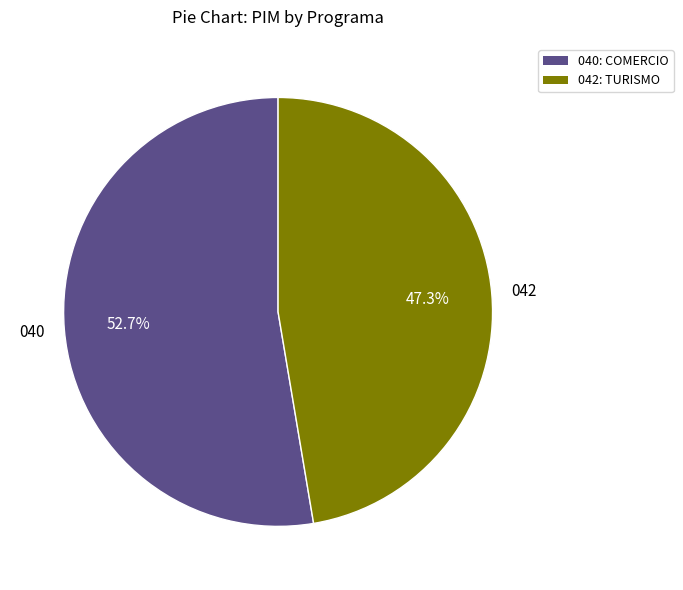

To the nearest percent, what is the difference between the 040: COMERCIO and 042: TURISMO slice percentages?

5%